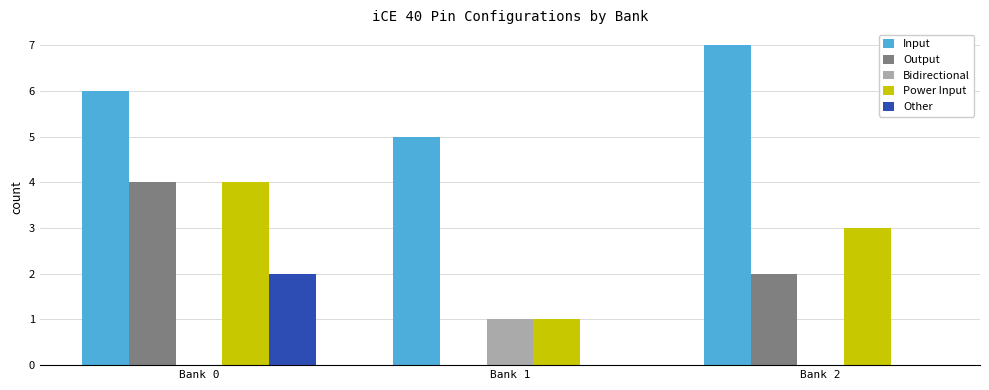

Which series has the widest spread of values?

Output